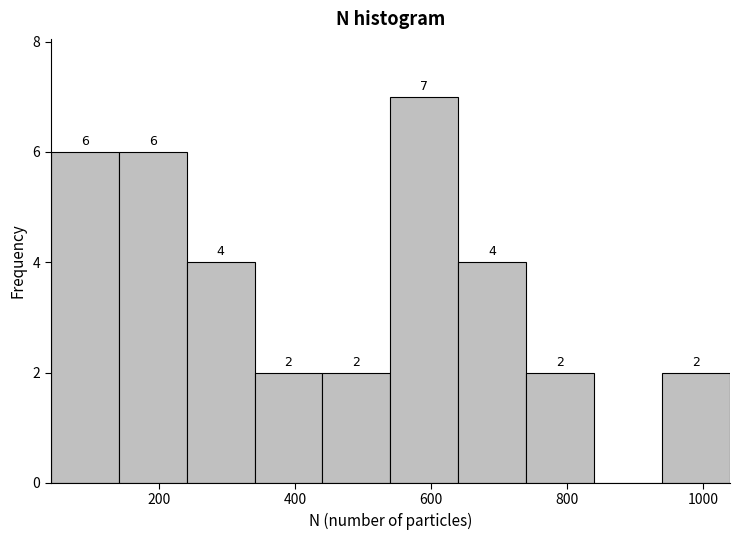

Over which range of the x-axis is the bar tallest?

540 to 640